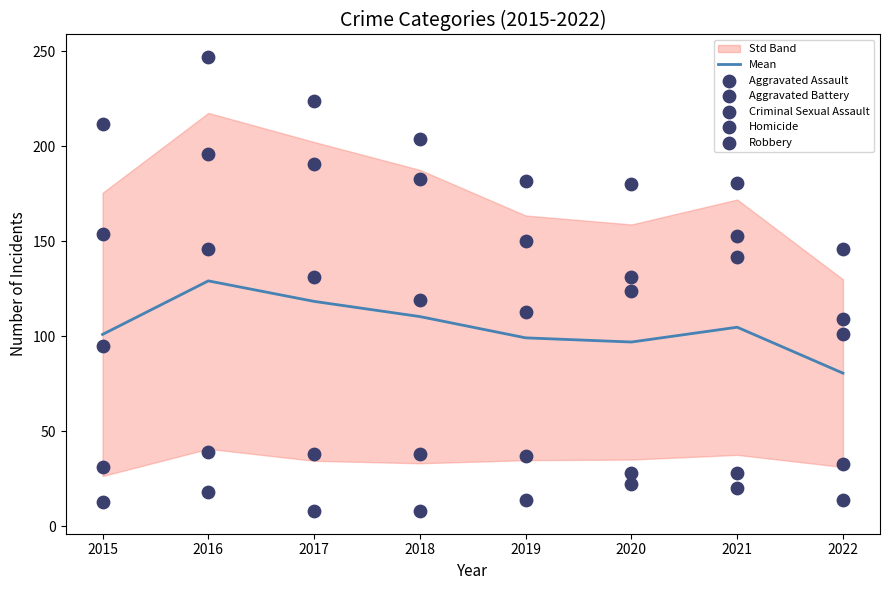

The Mean series shows 36.0 at 2022. True or false?

False